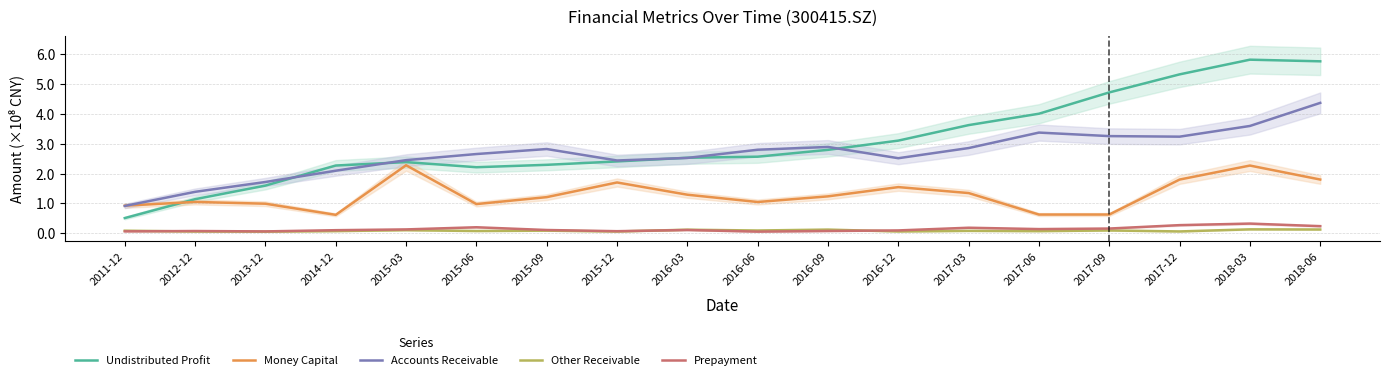

Which series changed the most between 2016-12 and 2017-09?

Undistributed Profit